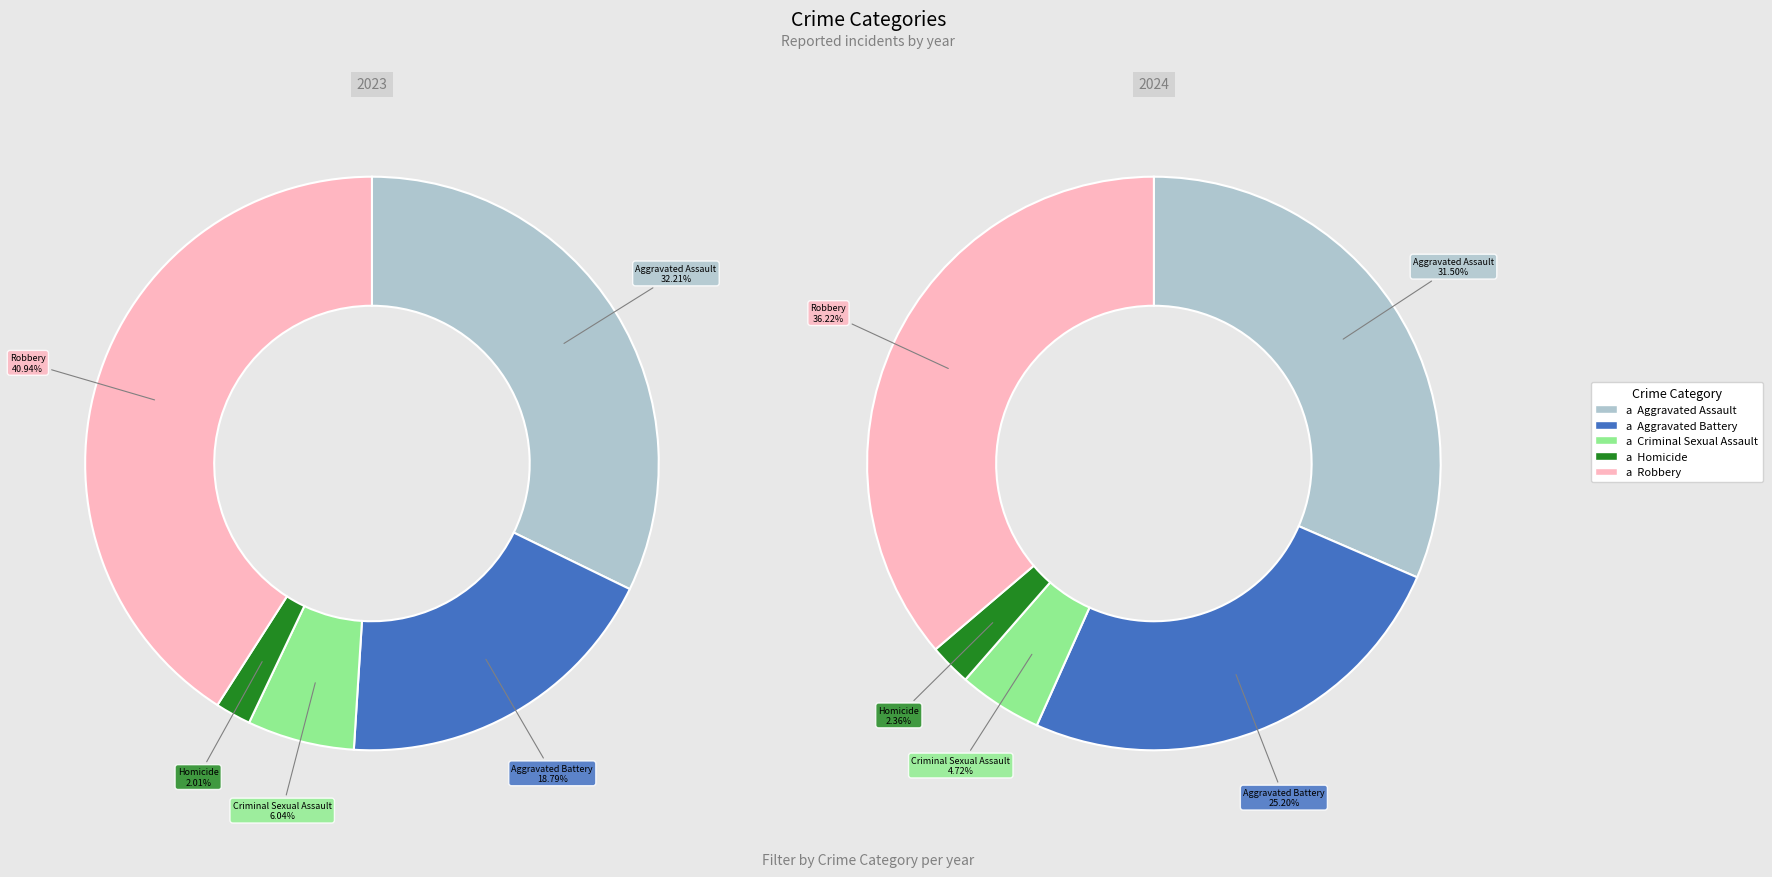

Count the number of slices in the pie.

10